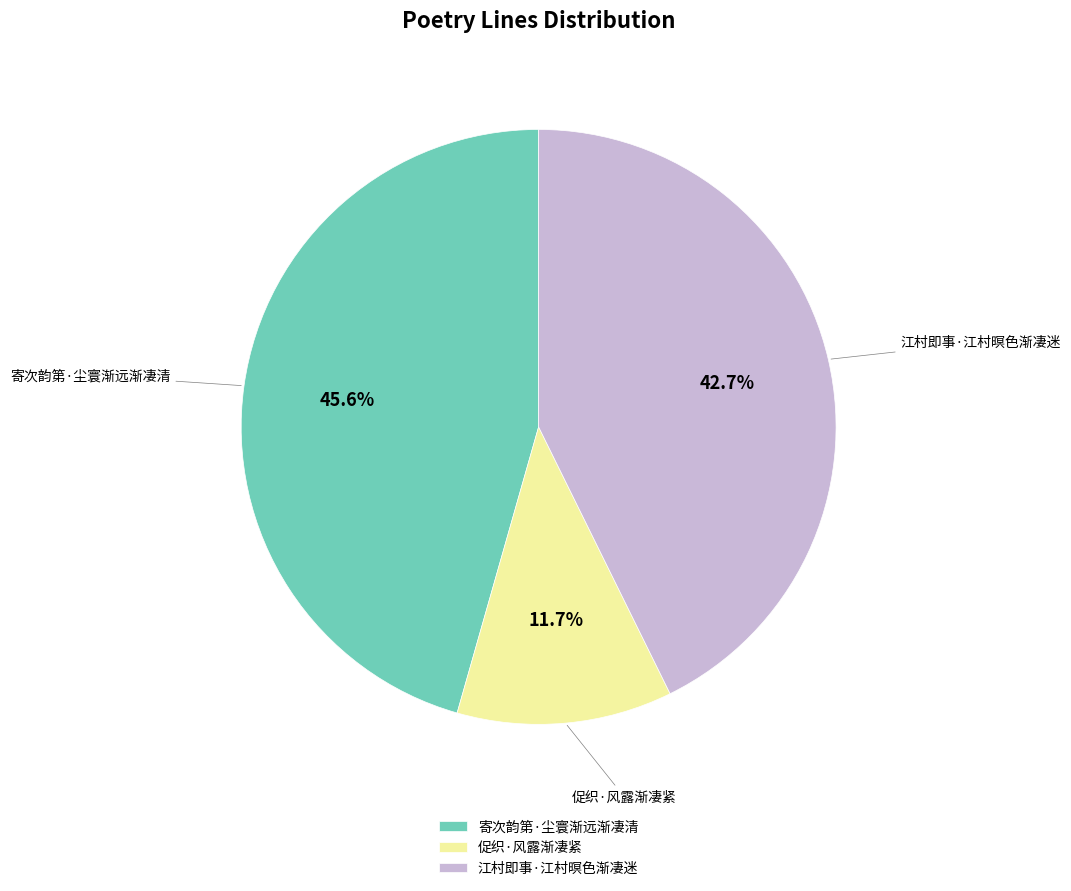

Does 促织·风露渐凄紧 account for over 50% of the chart?

No